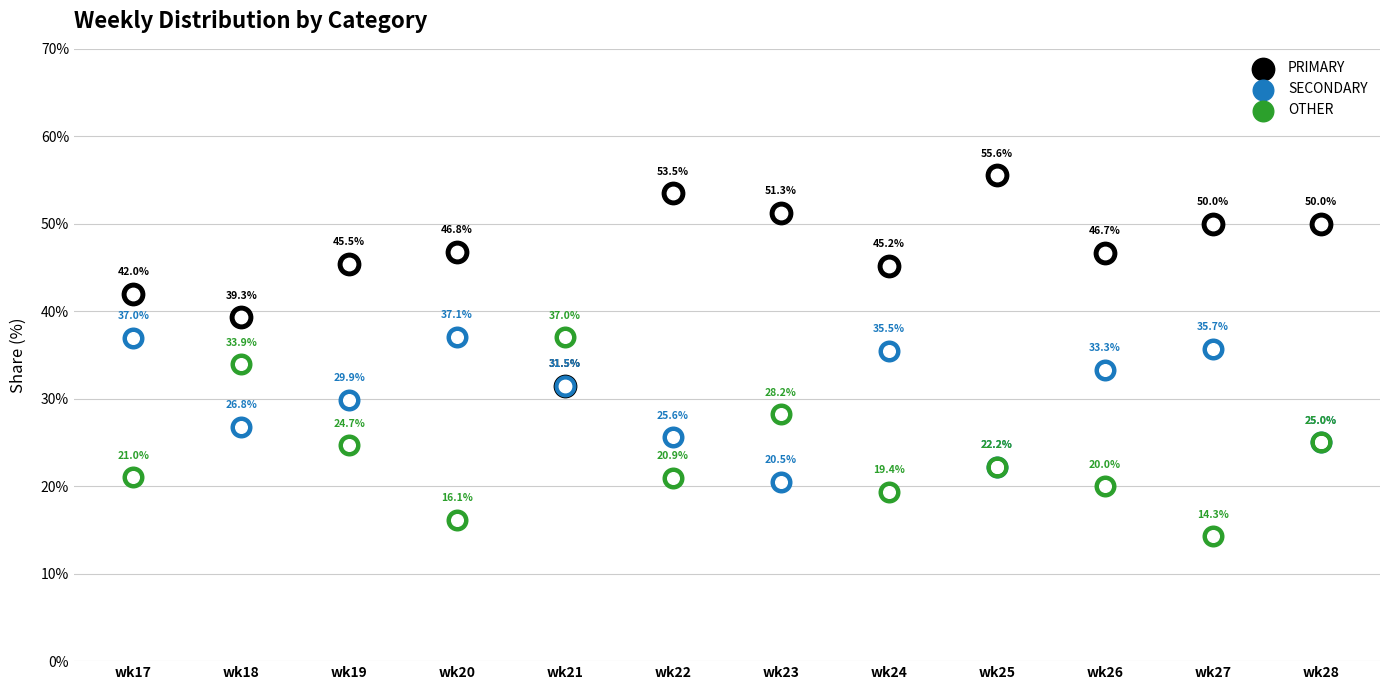

Which series reaches the minimum Y coordinate?

OTHER